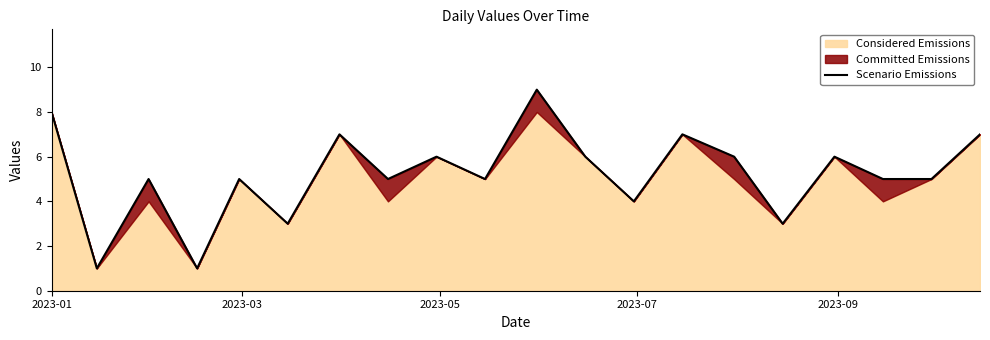

What is the minimum value shown in the chart?

1